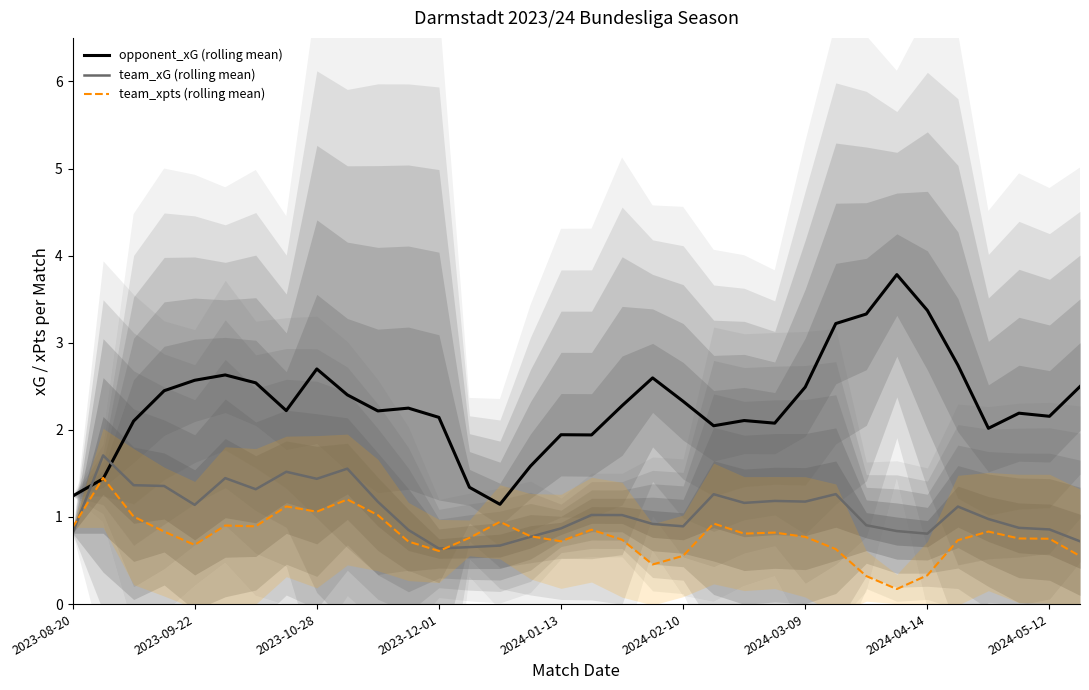

After their last crossing, which series has the higher values: opponent_xG (rolling mean) or team_xG (rolling mean)?

opponent_xG (rolling mean)